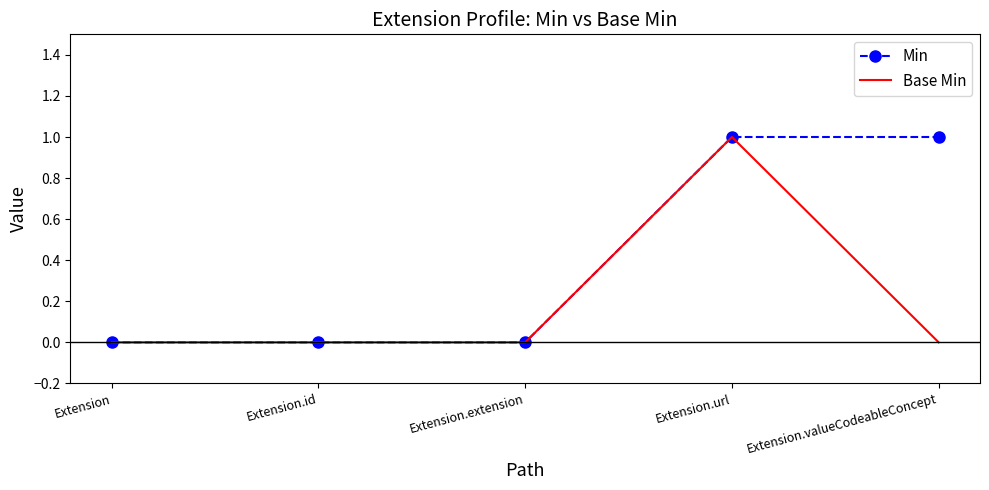

Which category has the highest value in the Base Min series?

Extension.url